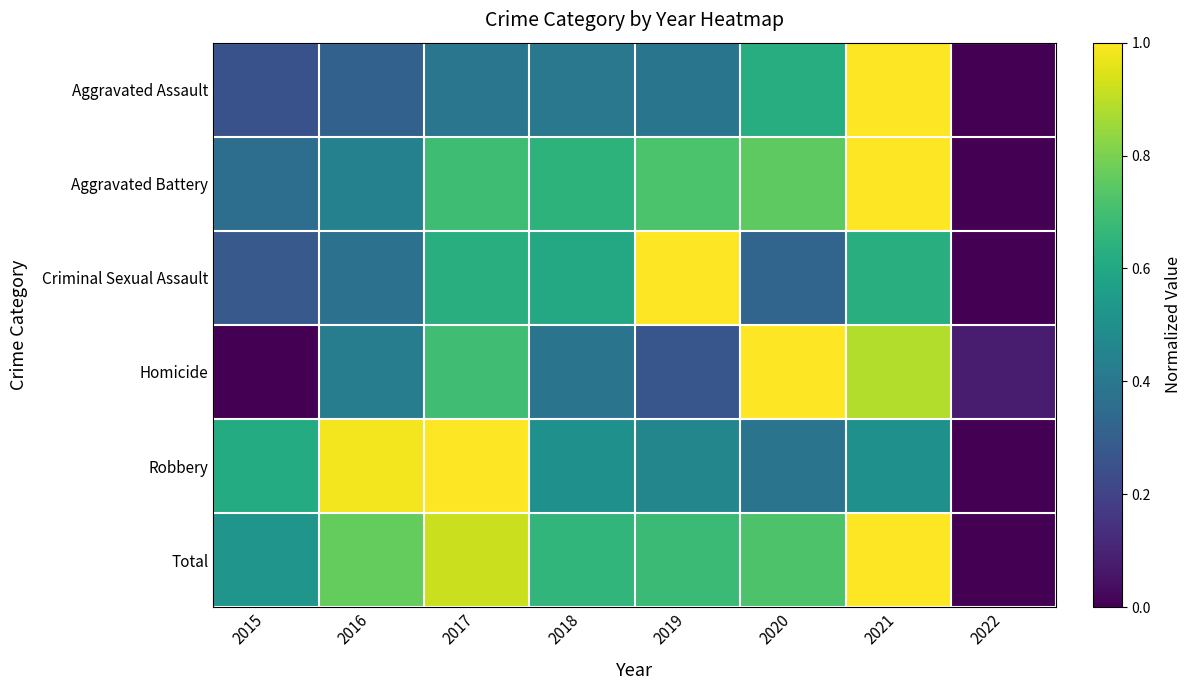

How many categories are shown in the chart?

8